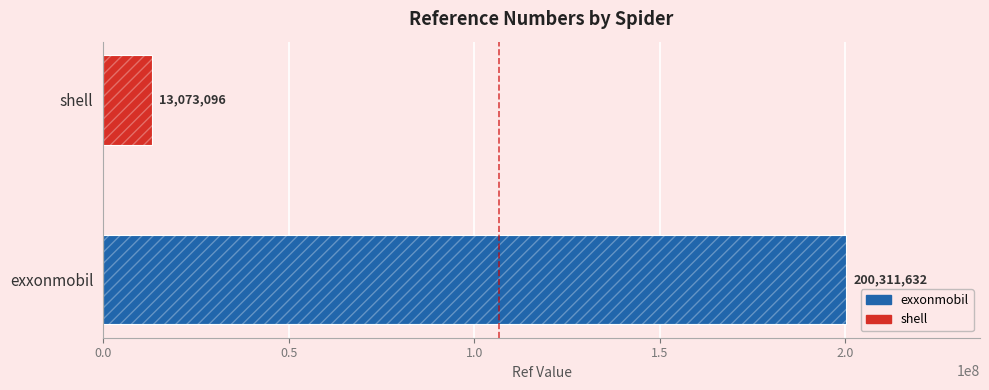

Count the number of data series in this chart.

1